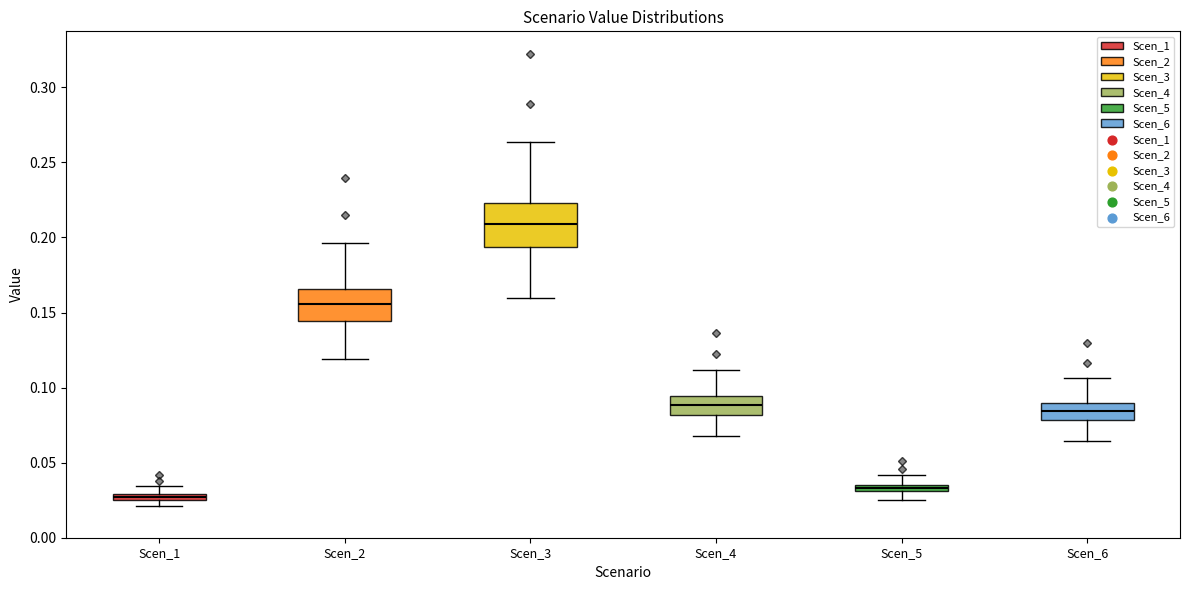

Where is the lower edge of the box for Scen_4 on the y-axis? The values are not printed on the chart, so give them approximately, as read against the axis.

0.080